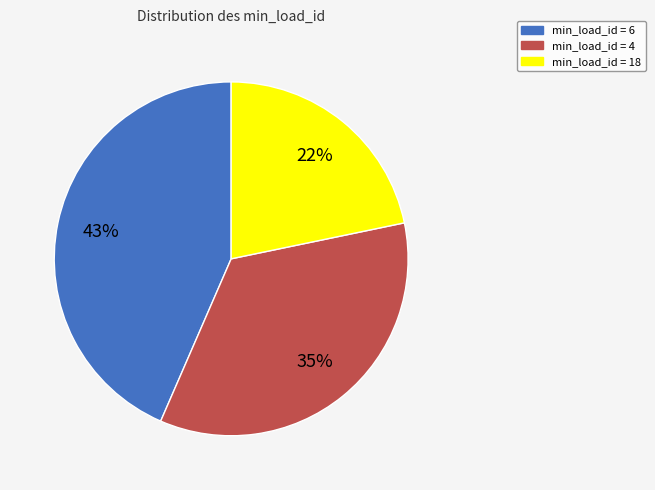

How many segments does this pie chart have?

3